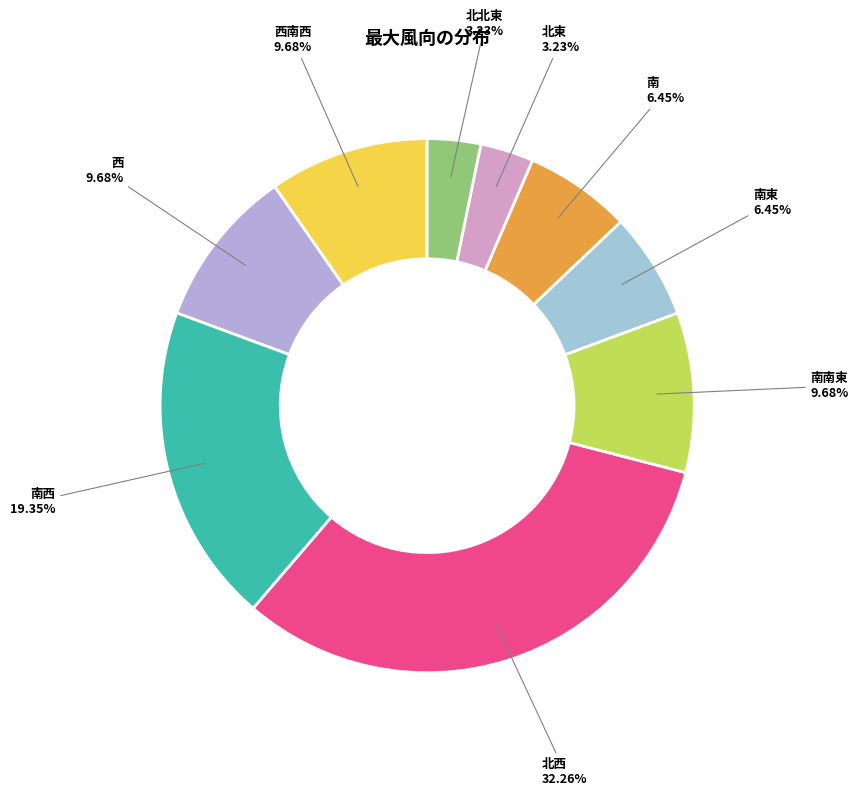

Which slice is the largest?

北西